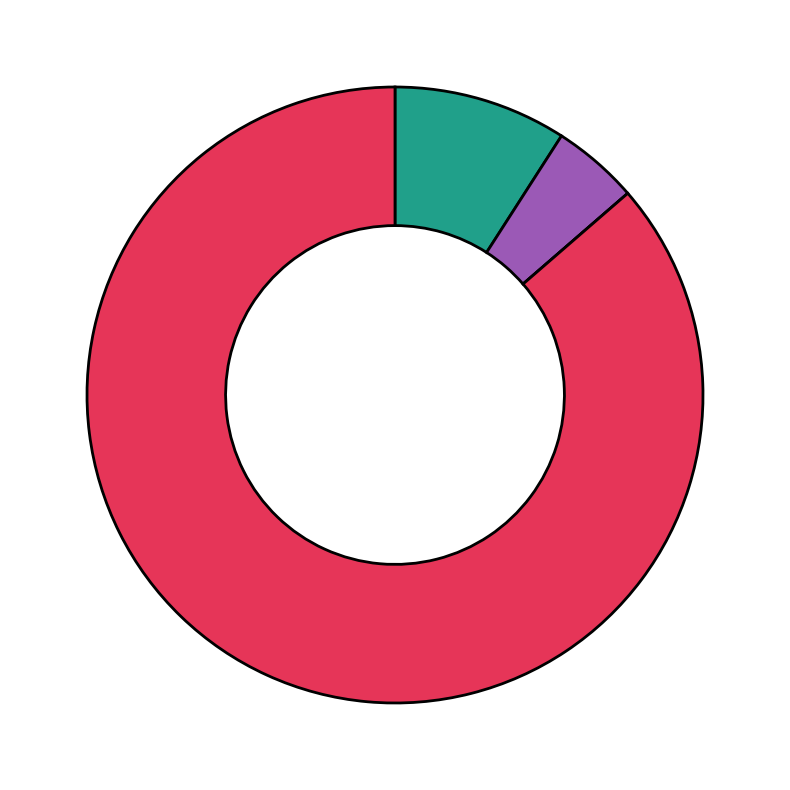

Is there any slice that represents more than half of the pie?

Yes